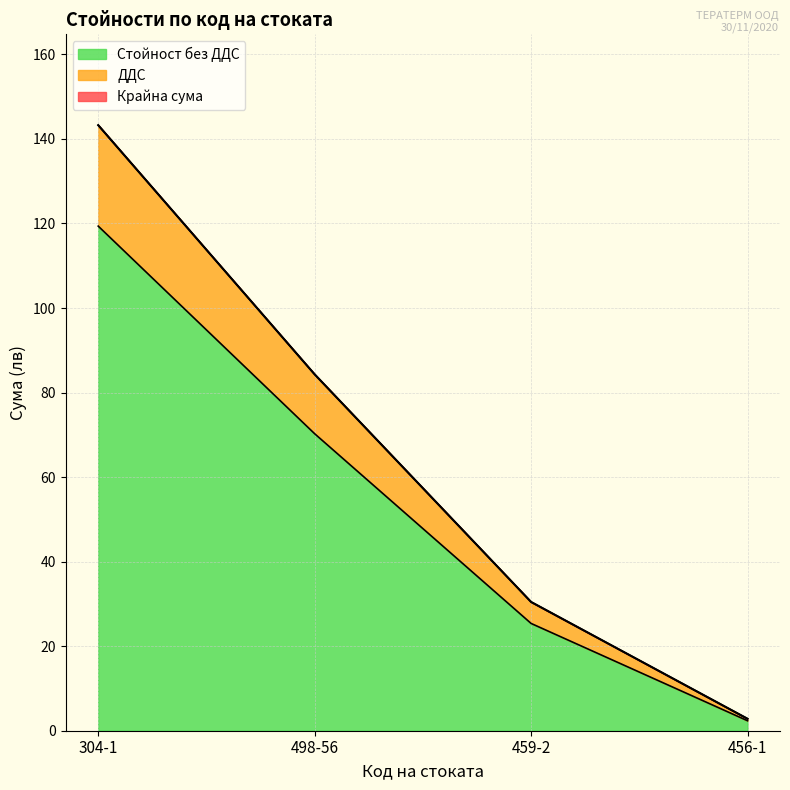

The value of Крайна сума at 304-1 is 252.9. True or false?

False